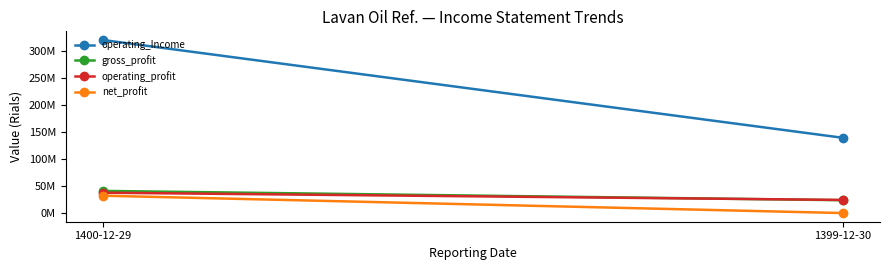

What is the label of the 1st point from the left?

1400-12-29